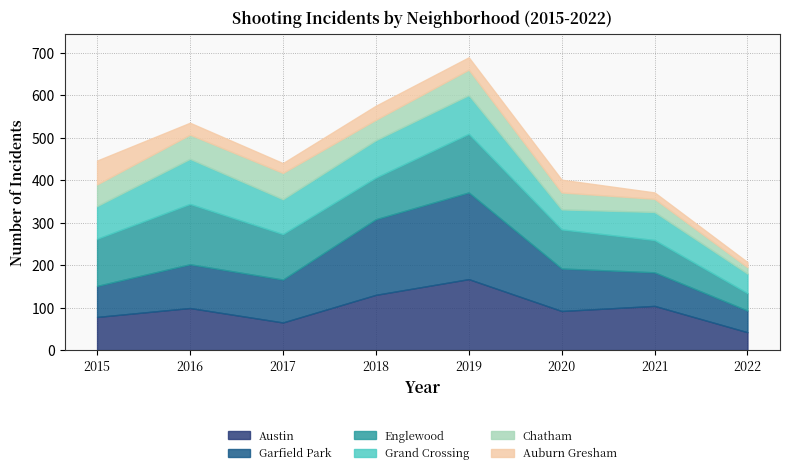

At which label does Englewood first exceed 107?

2015